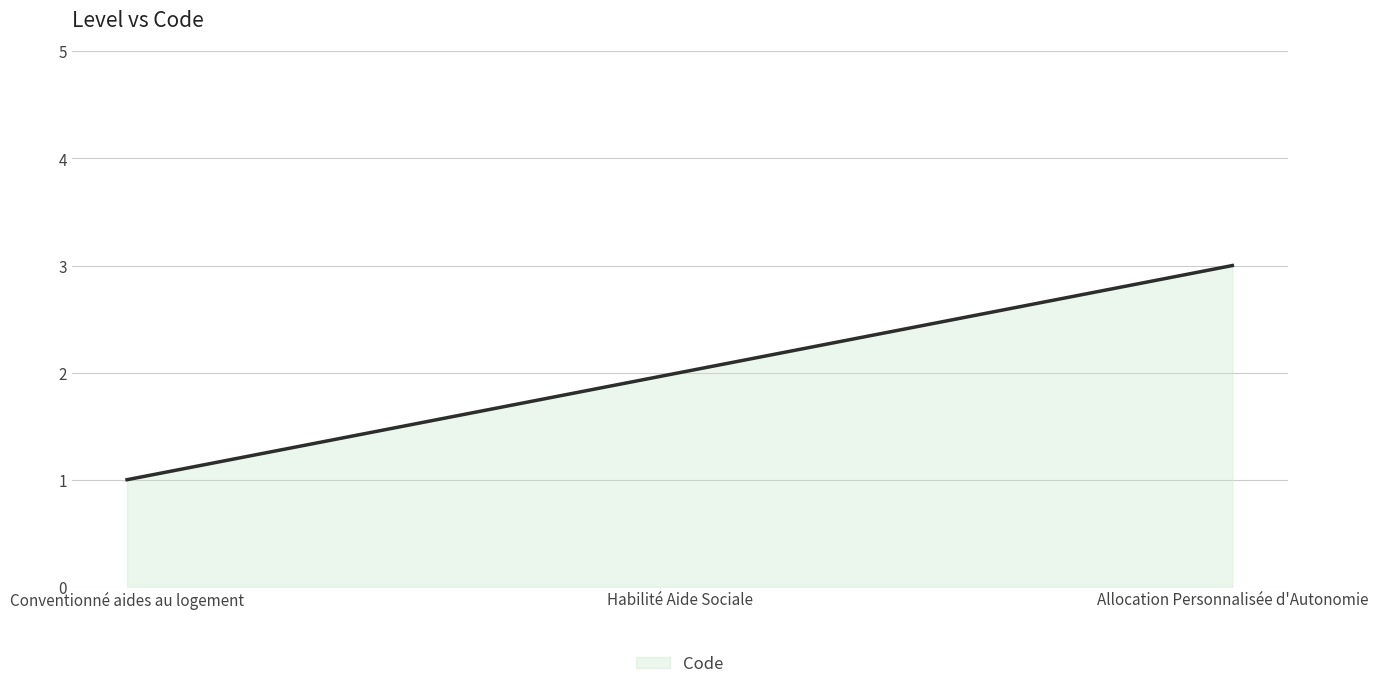

True or false: the data shows 3 at Allocation Personnalisée d'Autonomie.

True